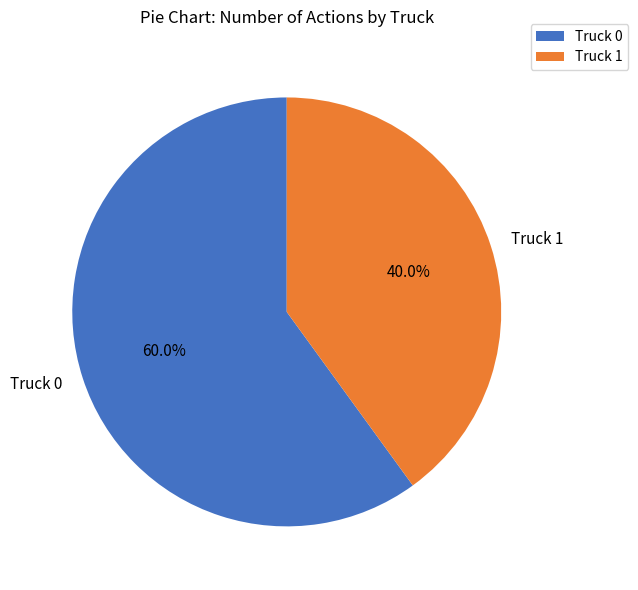

To the nearest percent, what percentage of the pie is Truck 0?

60%